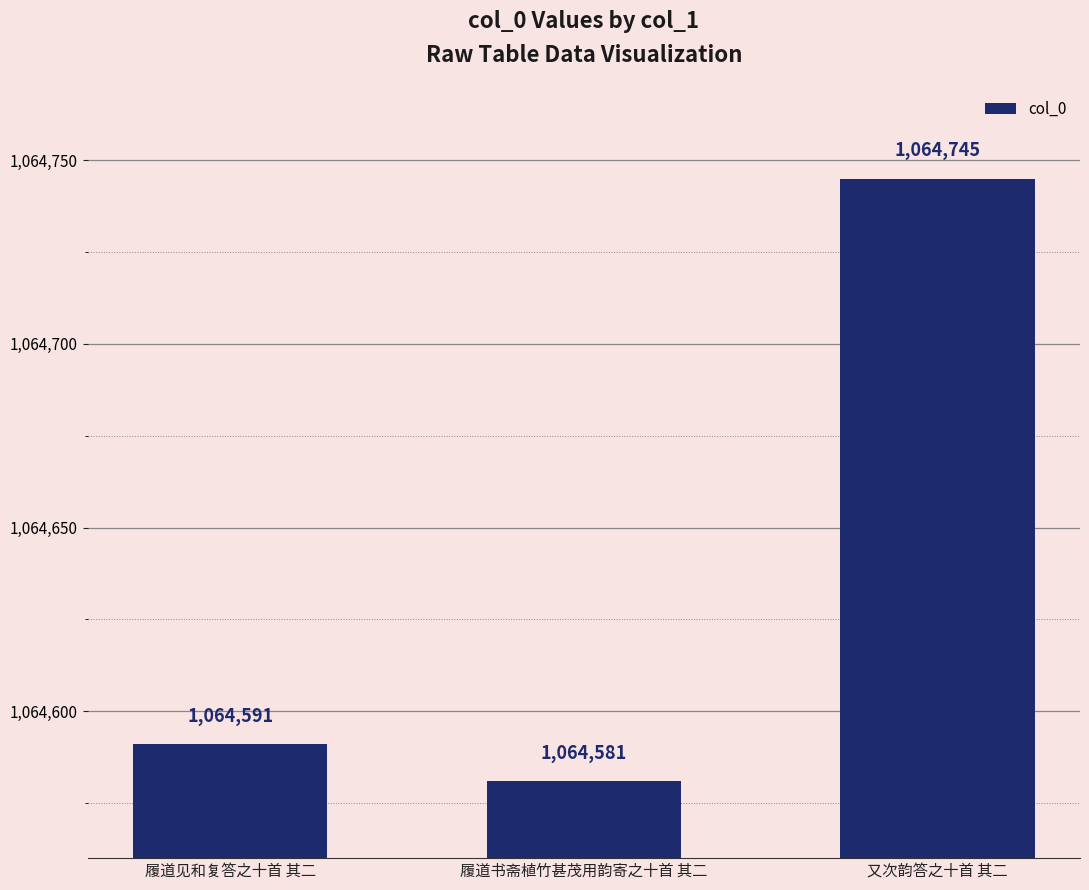

What is the difference between the maximum and minimum values?

164